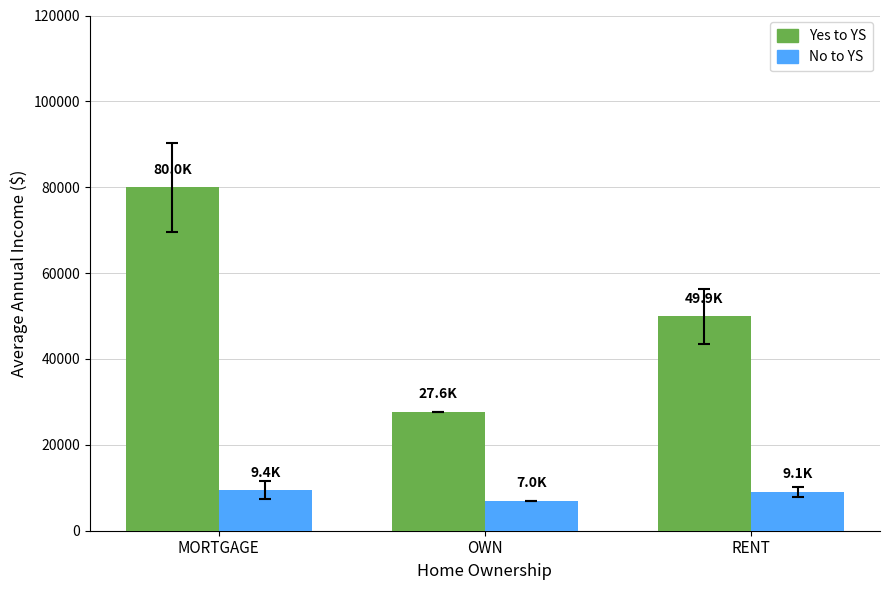

What is the maximum value shown in the chart?

79999.3